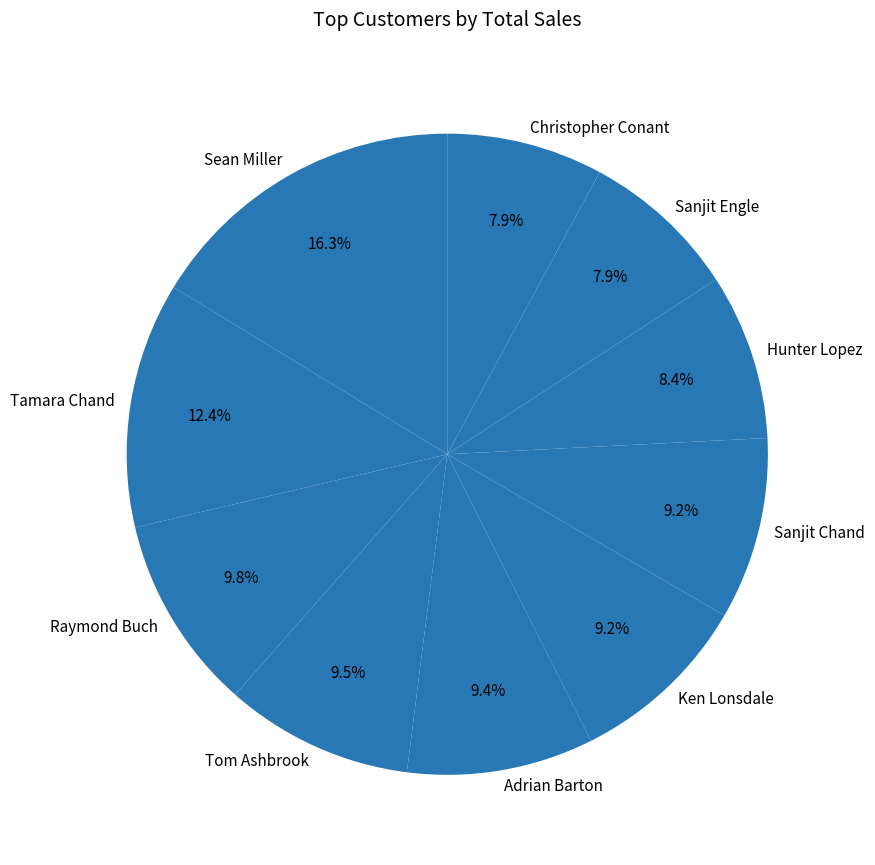

Between Sean Miller and Ken Lonsdale, which is larger?

Sean Miller